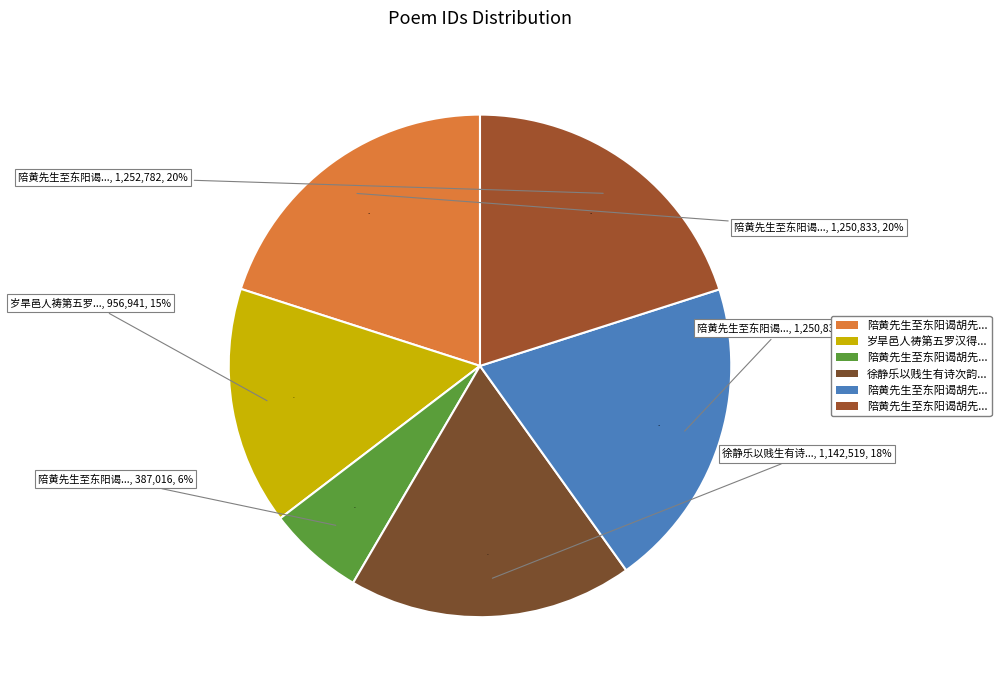

Which has a higher value, 陪黄先生至东阳谒胡先生有诗次韵 其一 or 陪黄先生至东阳谒胡先生有诗次韵?

陪黄先生至东阳谒胡先生有诗次韵 其一